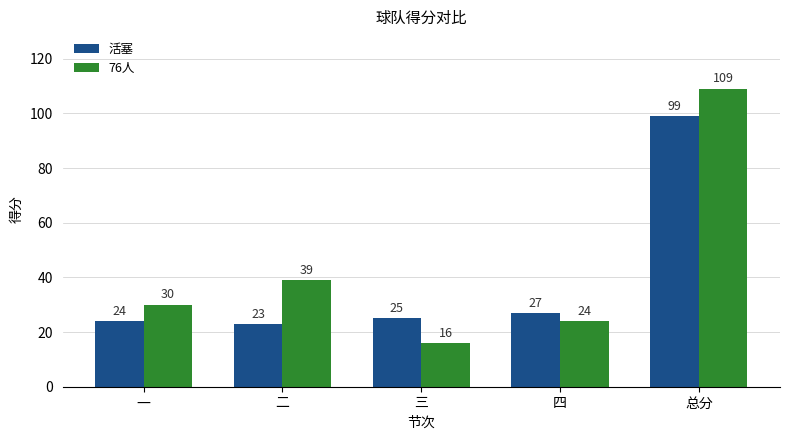

What is the difference between the 76人 values at 二 and 总分?

70